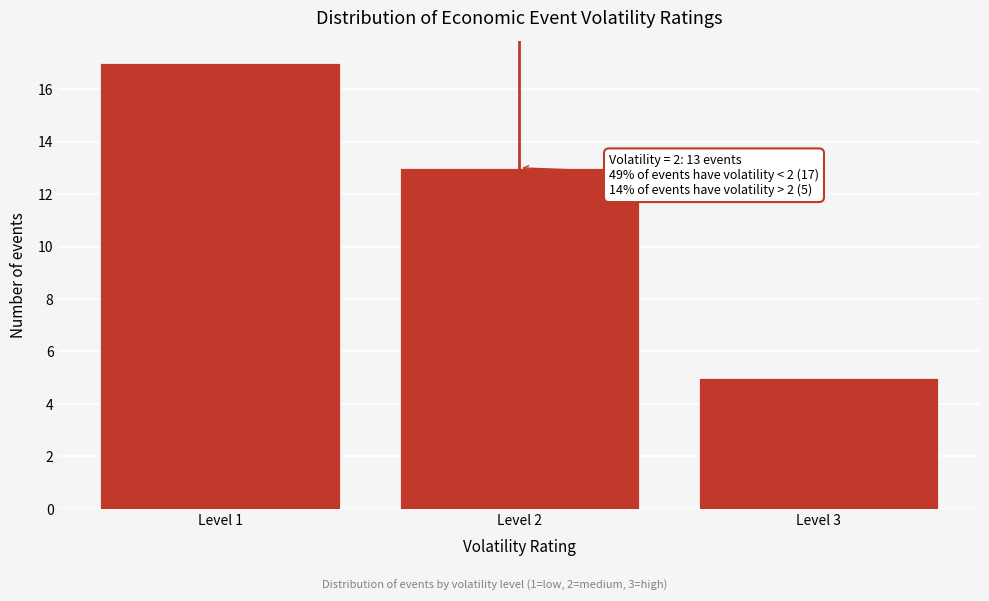

Reading right to left, list all the values displayed in this chart.

5	13	17